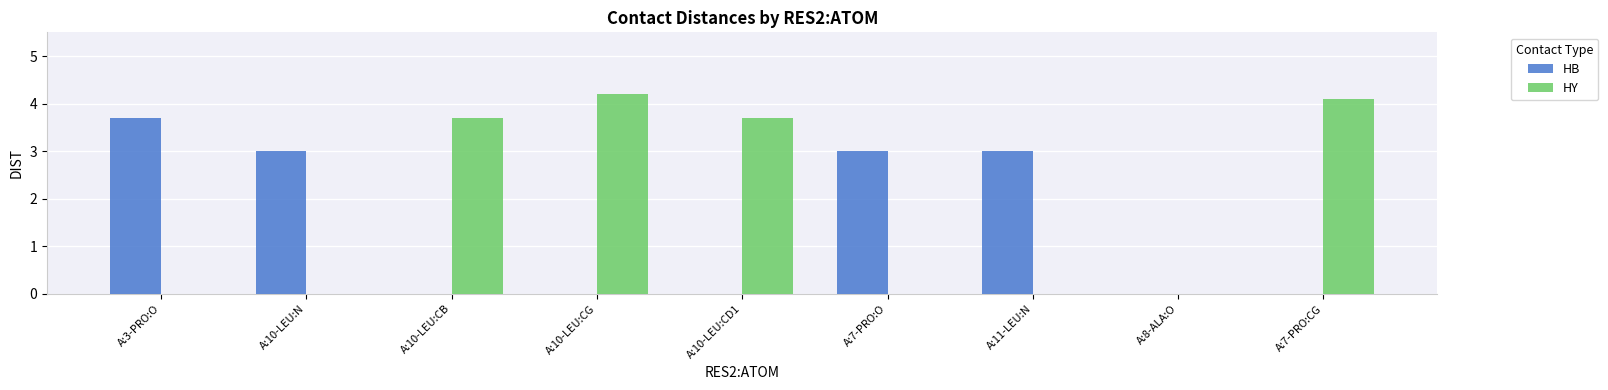

True or false: HY has a value of 1.5 at A:7-PRO:CG.

False